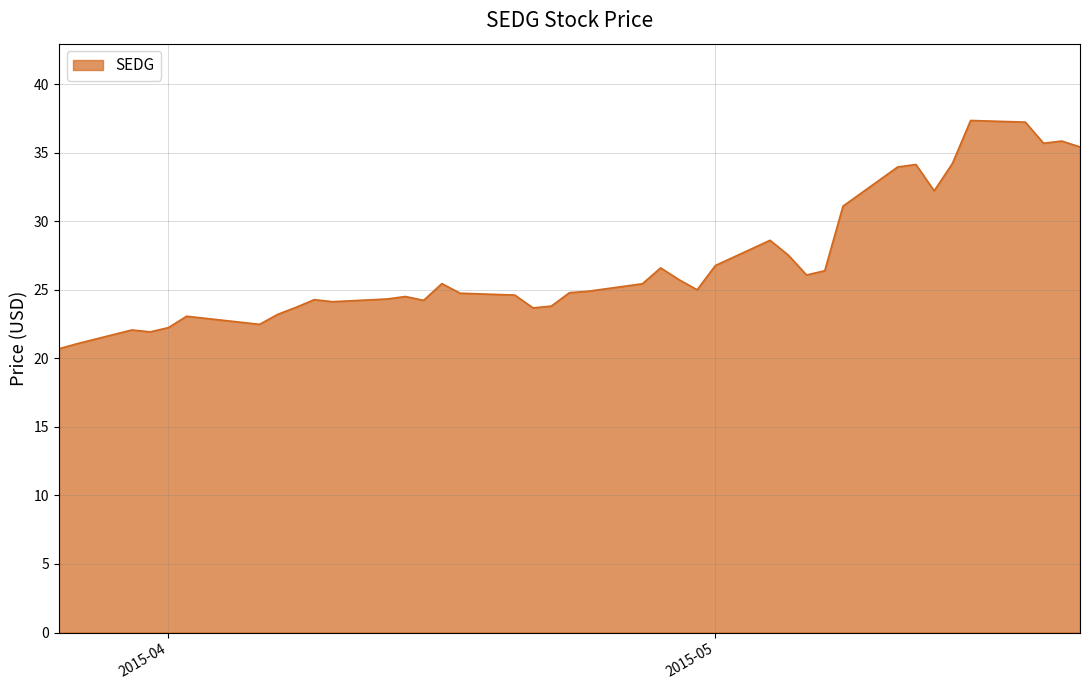

Does the chart display data point markers on the line(s)?

No